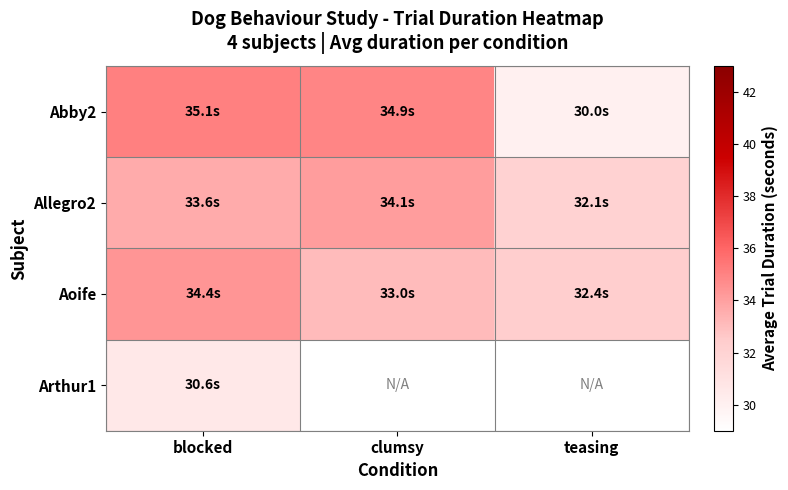

Rank the categories by Allegro2 value from highest to lowest.

clumsy, blocked, teasing